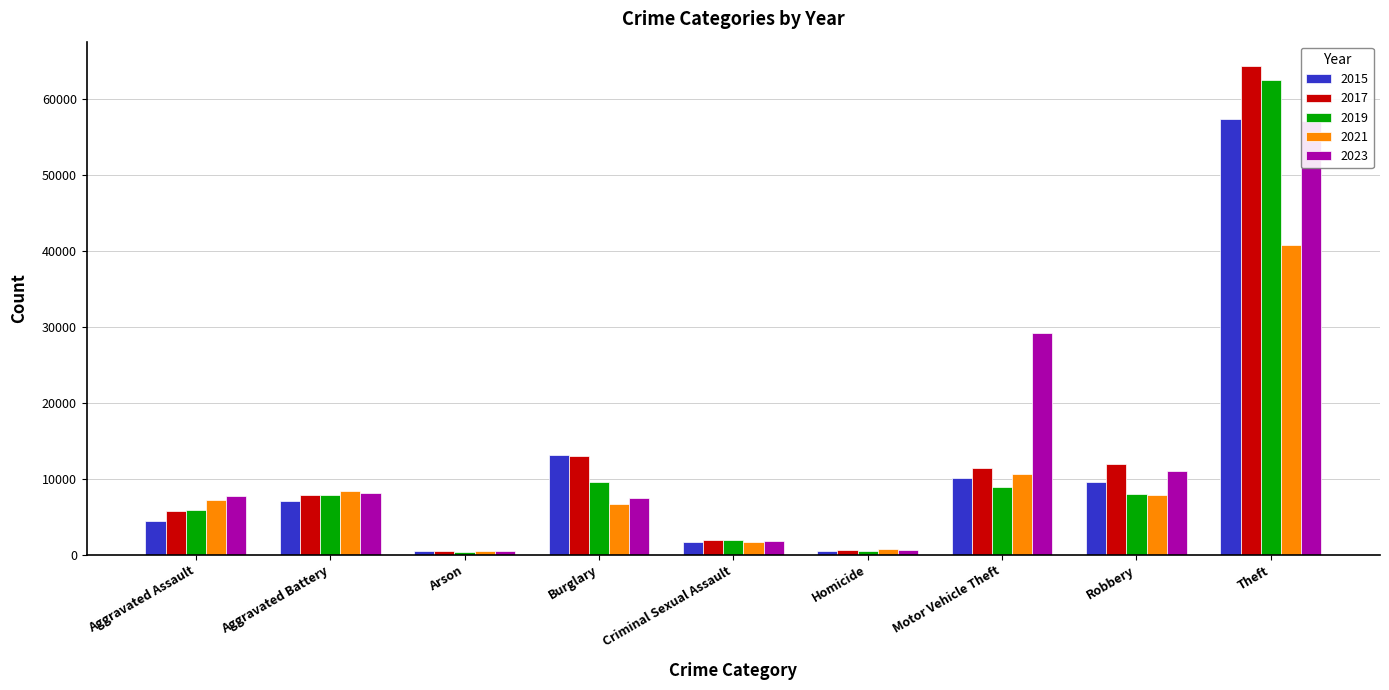

What is the sum of the 2015 values at Homicide and Aggravated Battery?

7515